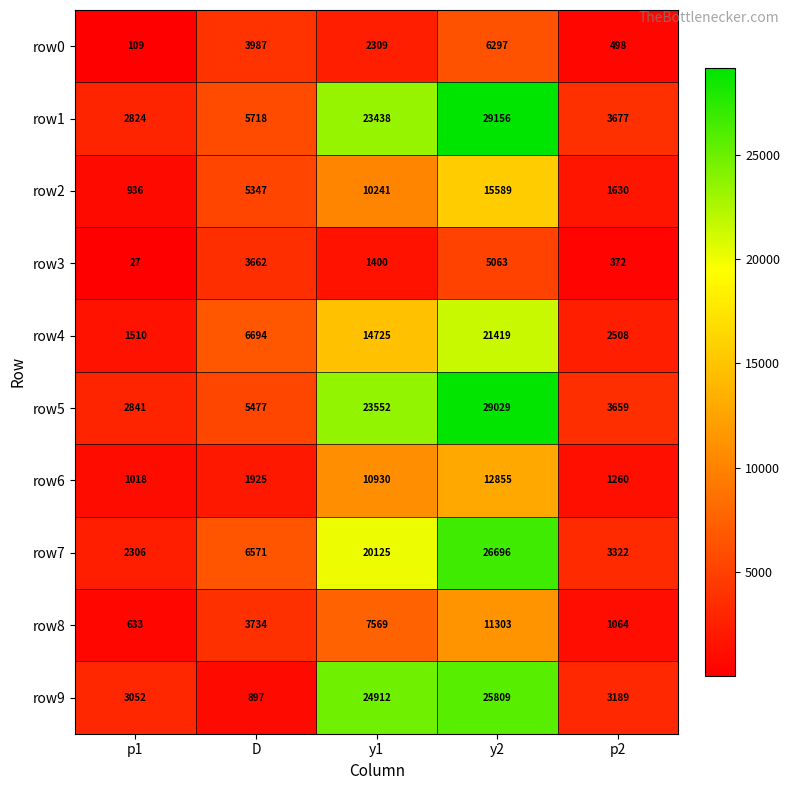

Between y2 and p2, which series saw the biggest shift?

row1